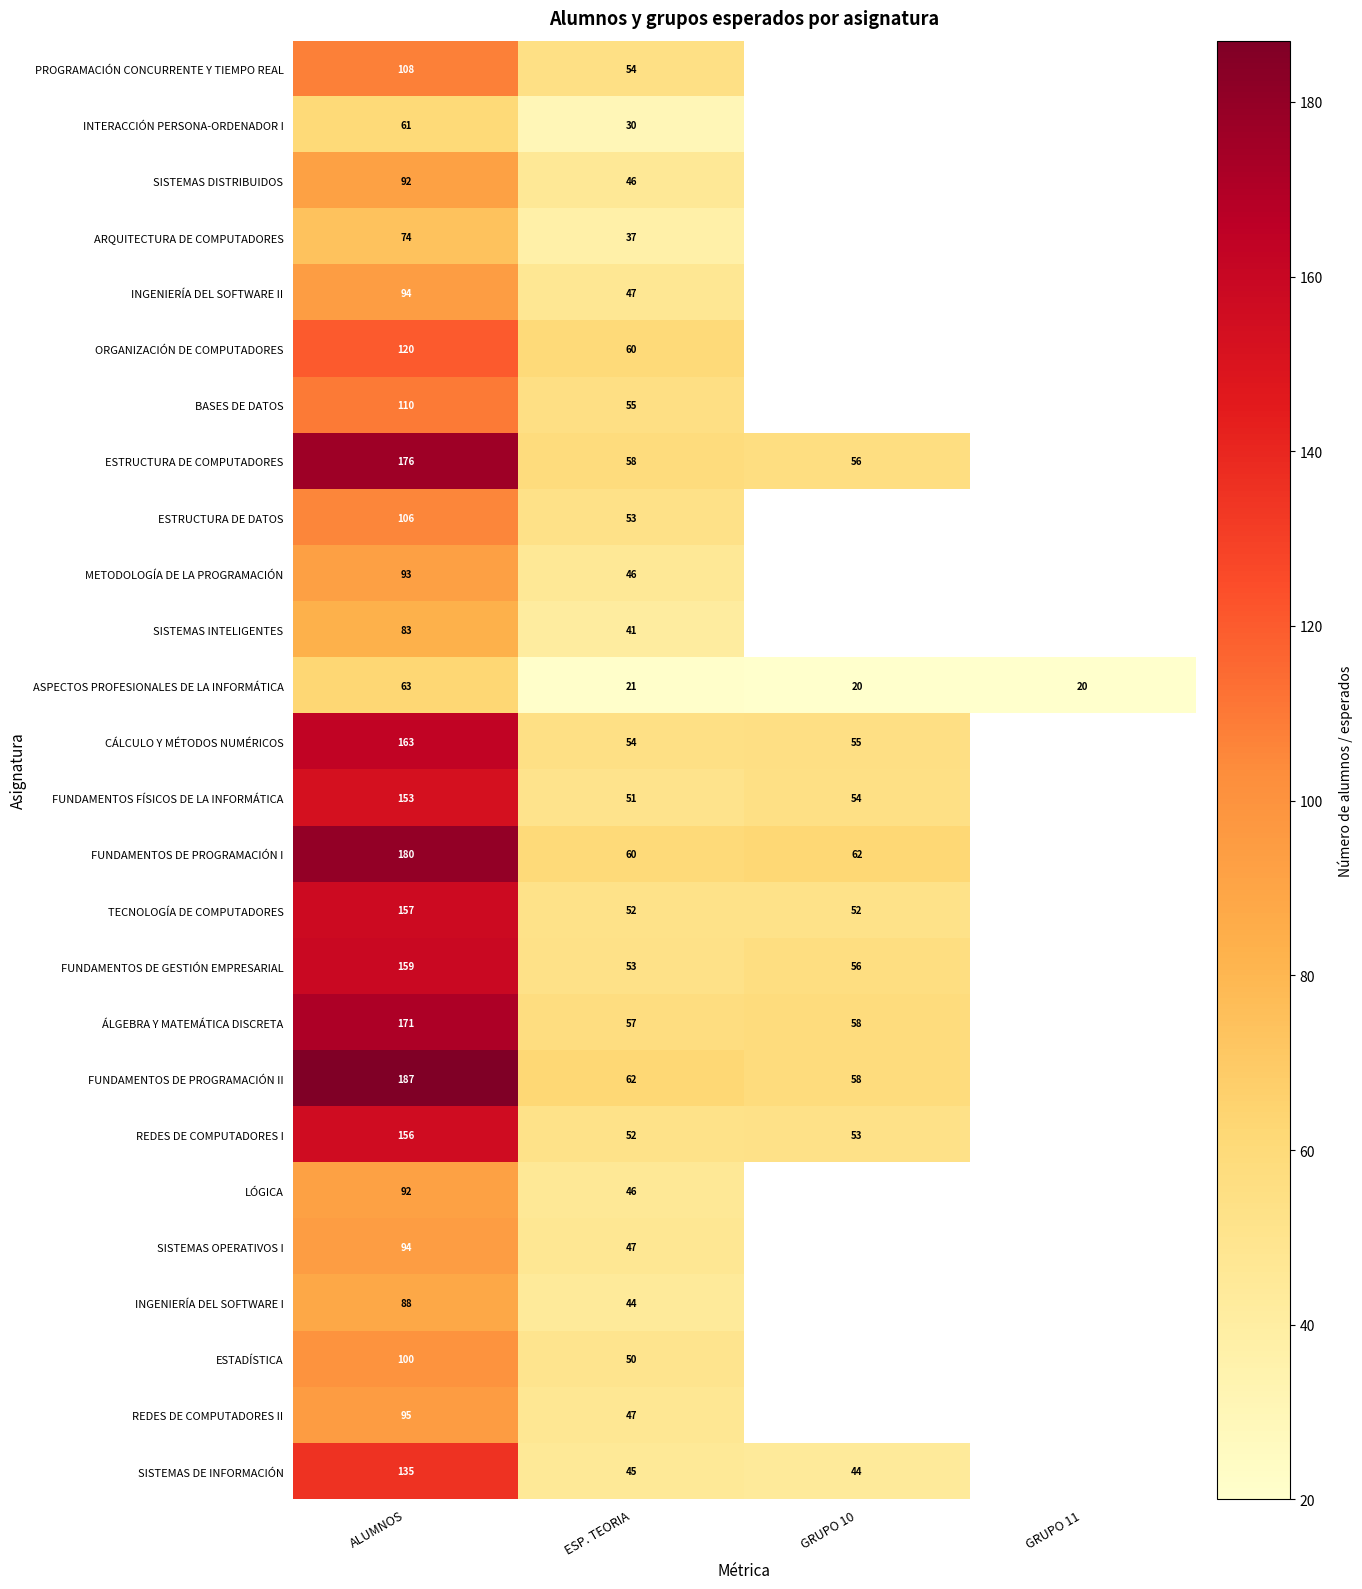

Between GRUPO 10 and ALUMNOS, which is larger?

ALUMNOS